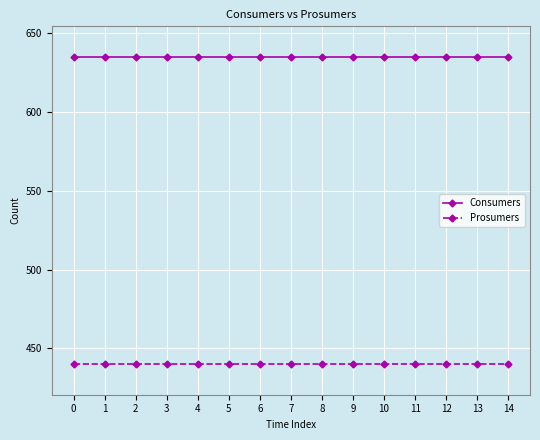

Is the value of Prosumers at 1 greater than the value of Consumers at 1?

No